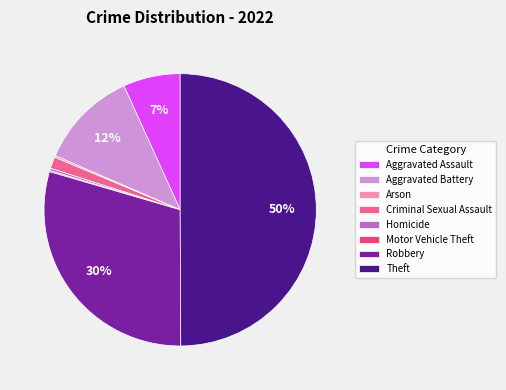

To the nearest percent, what is the combined percentage of Theft and Robbery?

80%